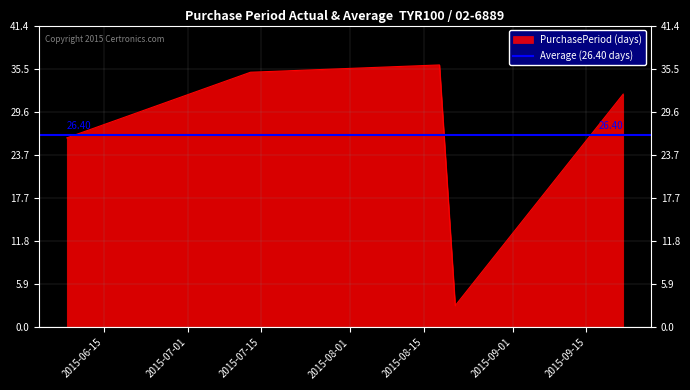

What is the difference between the values at 2015-08-21 and 2015-09-22?

29